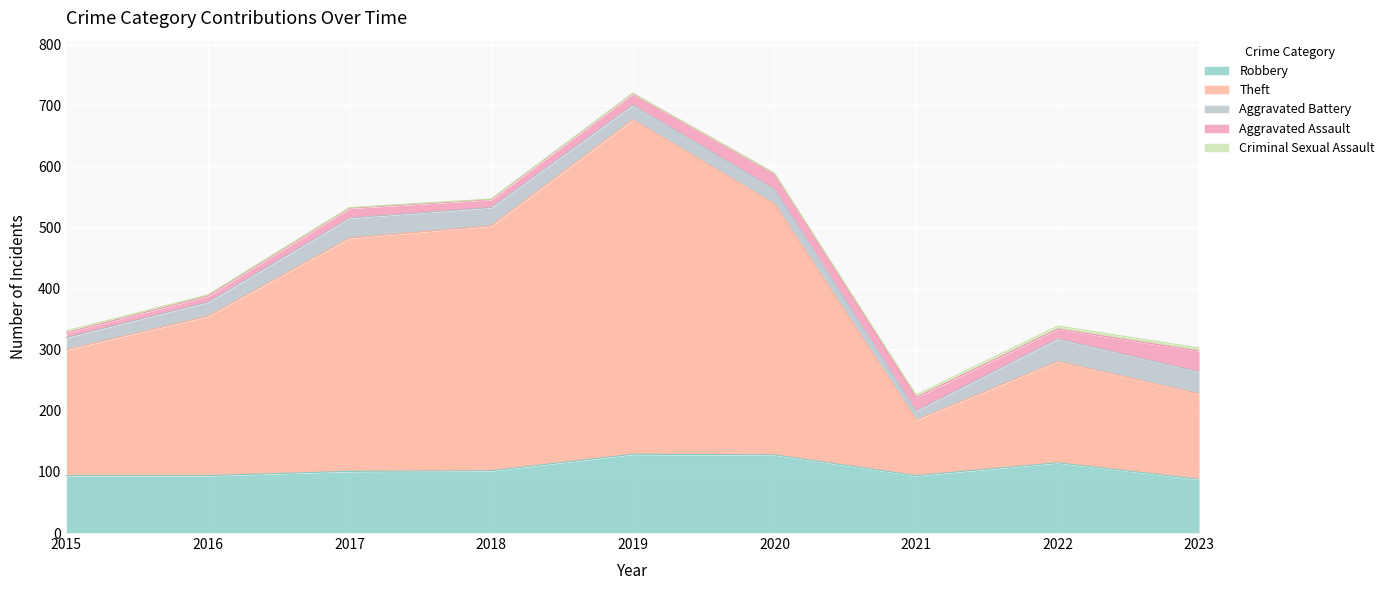

The Aggravated Assault series shows 34 at 2023. True or false?

True